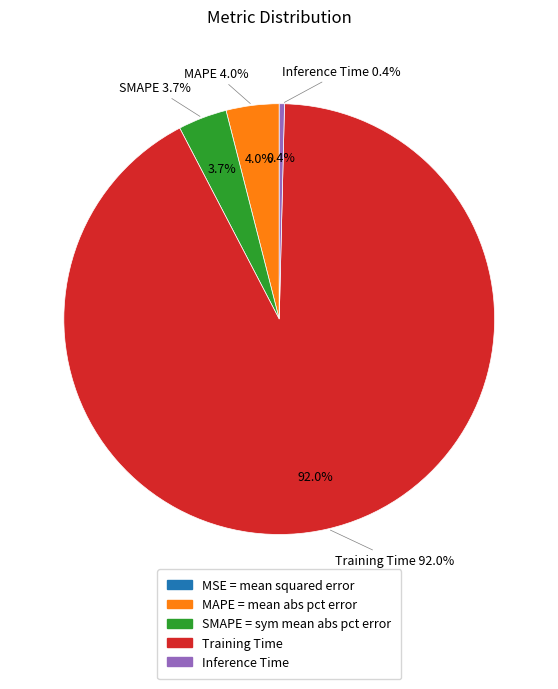

Does MSE represent more than half of the total?

No